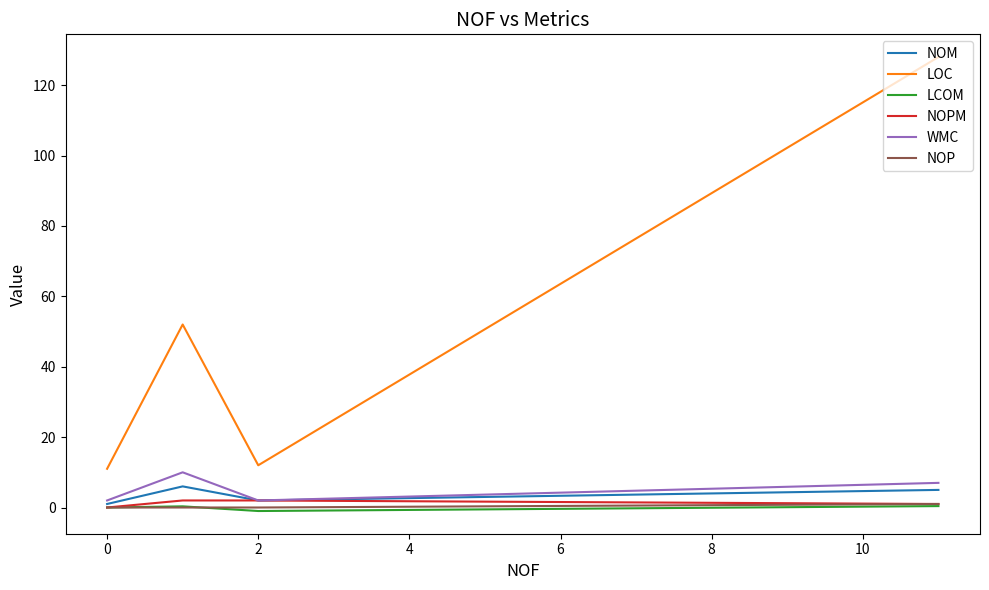

What are all the series names shown in the legend?

NOM, LOC, LCOM, NOPM, WMC, NOP